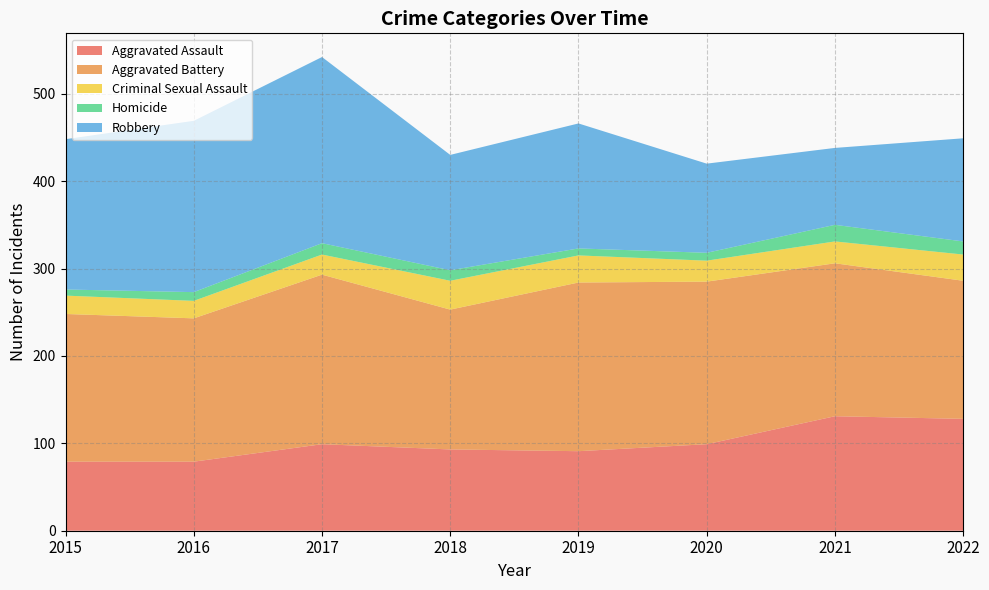

Reading left to right, transcribe all the data shown in this chart.

Aggravated Assault: 2015=79	2016=79	2017=99	2018=93	2019=91	2020=99	2021=131	2022=128
Aggravated Battery: 2015=169	2016=164	2017=194	2018=160	2019=193	2020=186	2021=175	2022=158
Criminal Sexual Assault: 2015=21	2016=20	2017=23	2018=33	2019=31	2020=24	2021=25	2022=30
Homicide: 2015=7	2016=10	2017=13	2018=12	2019=8	2020=9	2021=19	2022=15
Robbery: 2015=172	2016=196	2017=213	2018=132	2019=143	2020=102	2021=88	2022=118